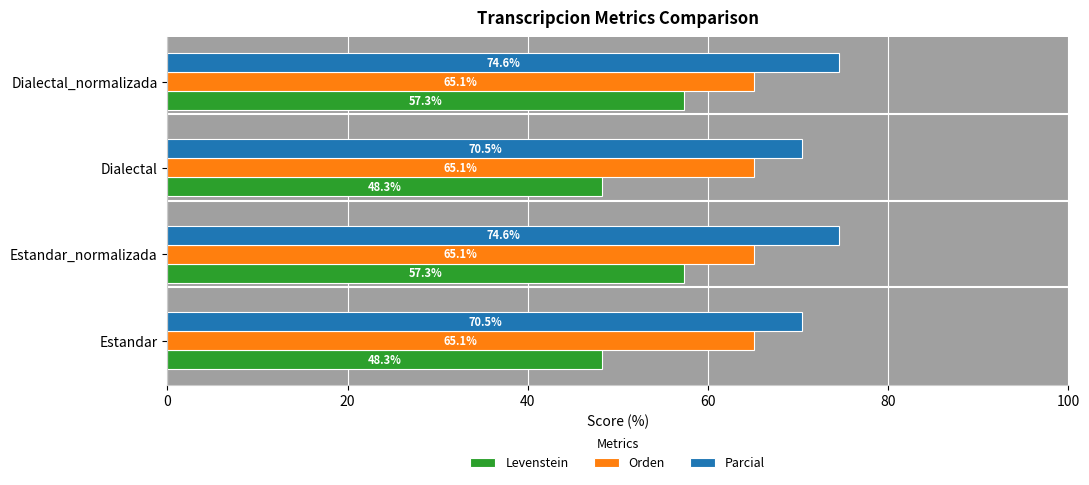

Is the value of Parcial at Estandar_normalizada greater than the value of Levenstein at Dialectal_normalizada?

Yes